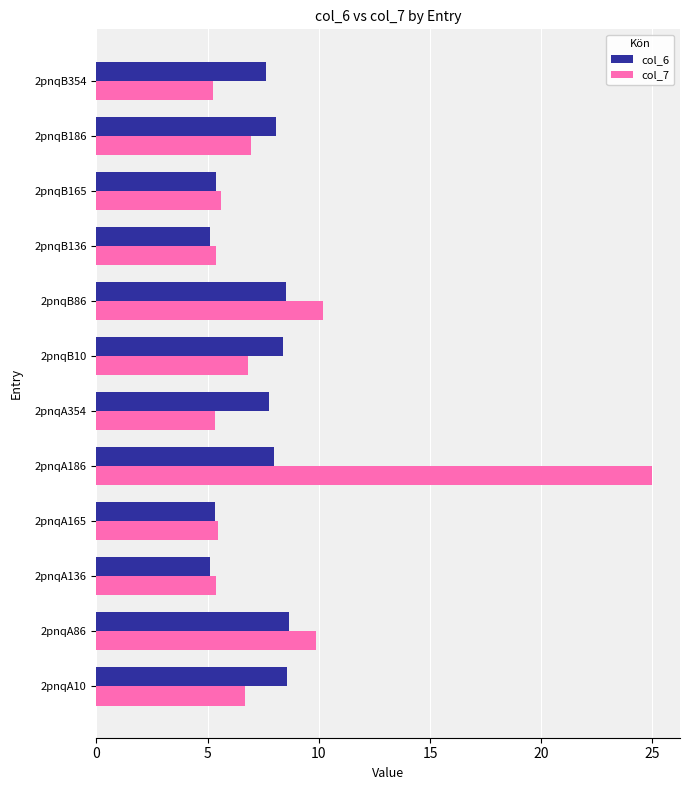

What are all the series names shown in the legend?

col_6, col_7